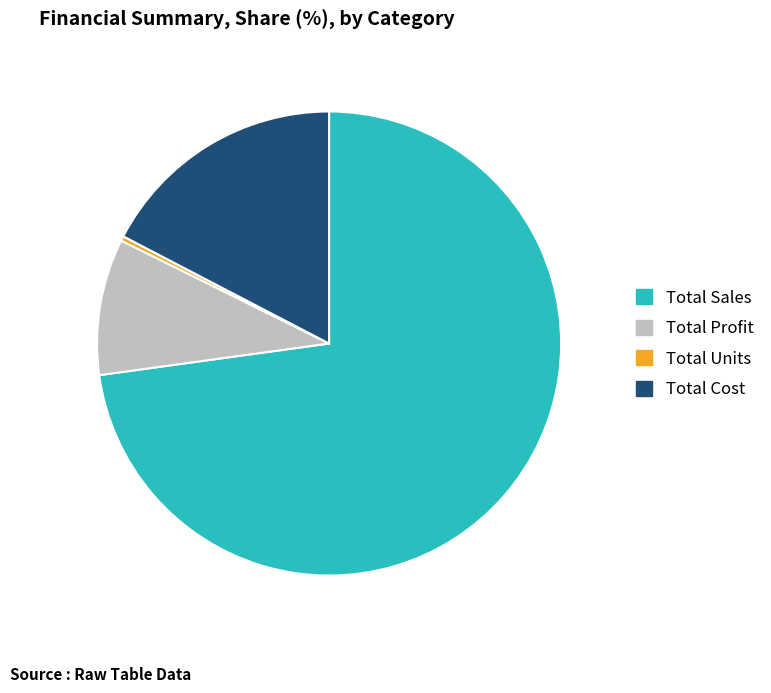

Which slice is the smallest?

Total Units